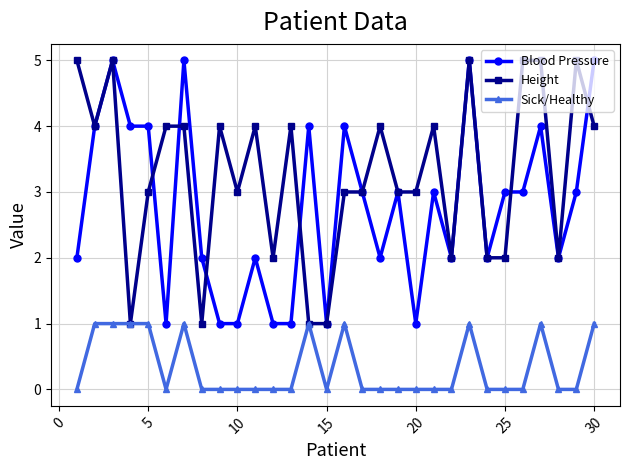

What is the value of the Height point at the 24th from the left?

2